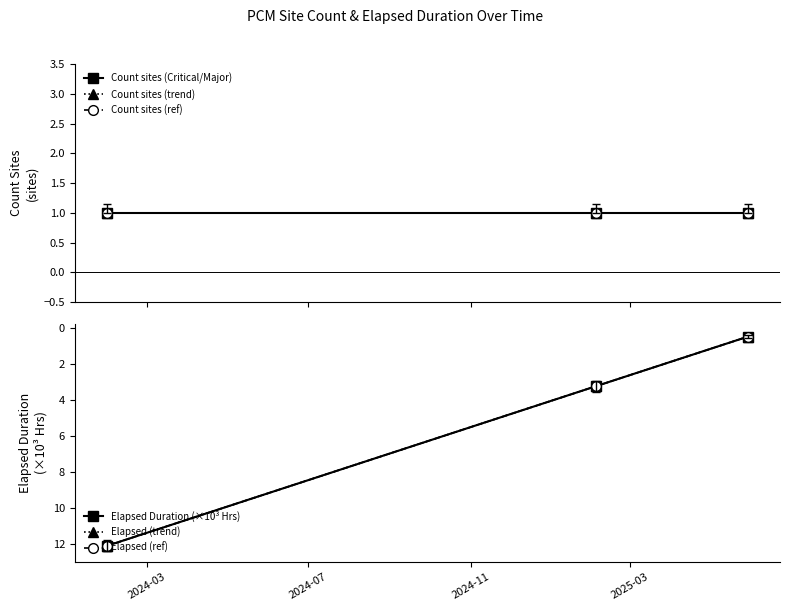

What is the value of the Count sites (Critical/Major) point at the 3rd from the left?

1.0